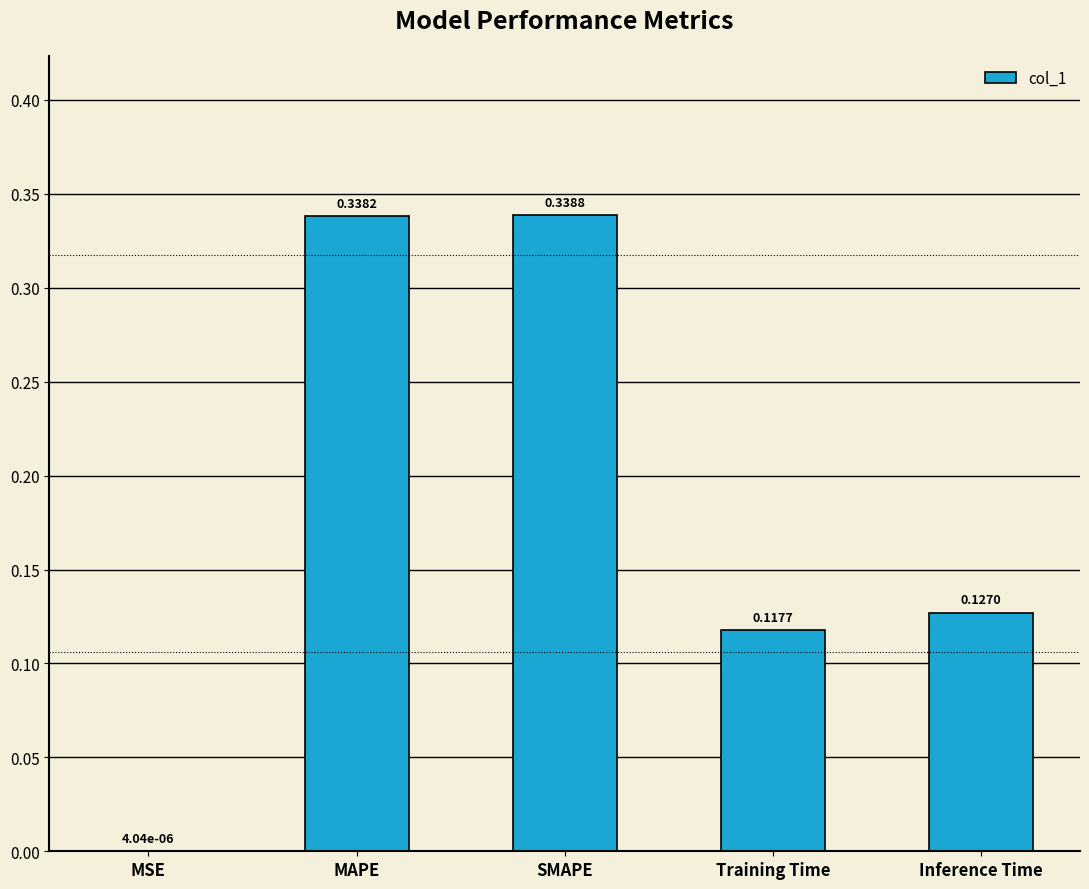

At which category does the chart reach its peak across all series?

SMAPE